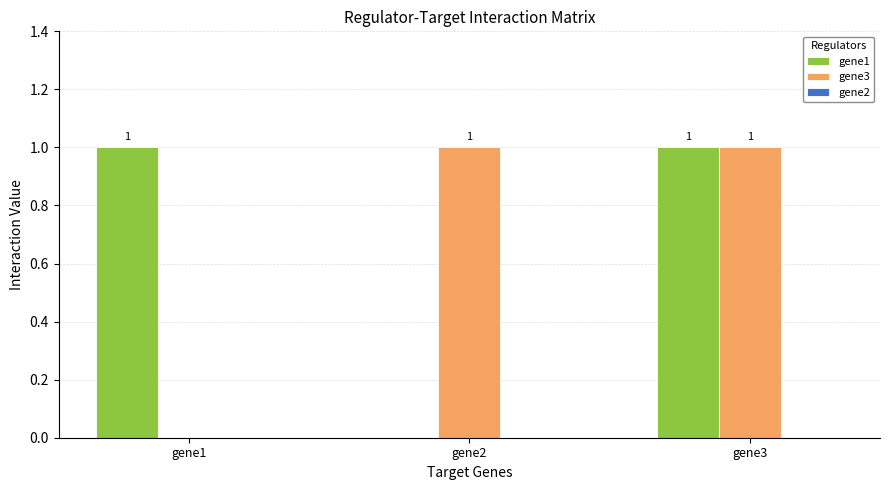

How many groups of bars are there?

3